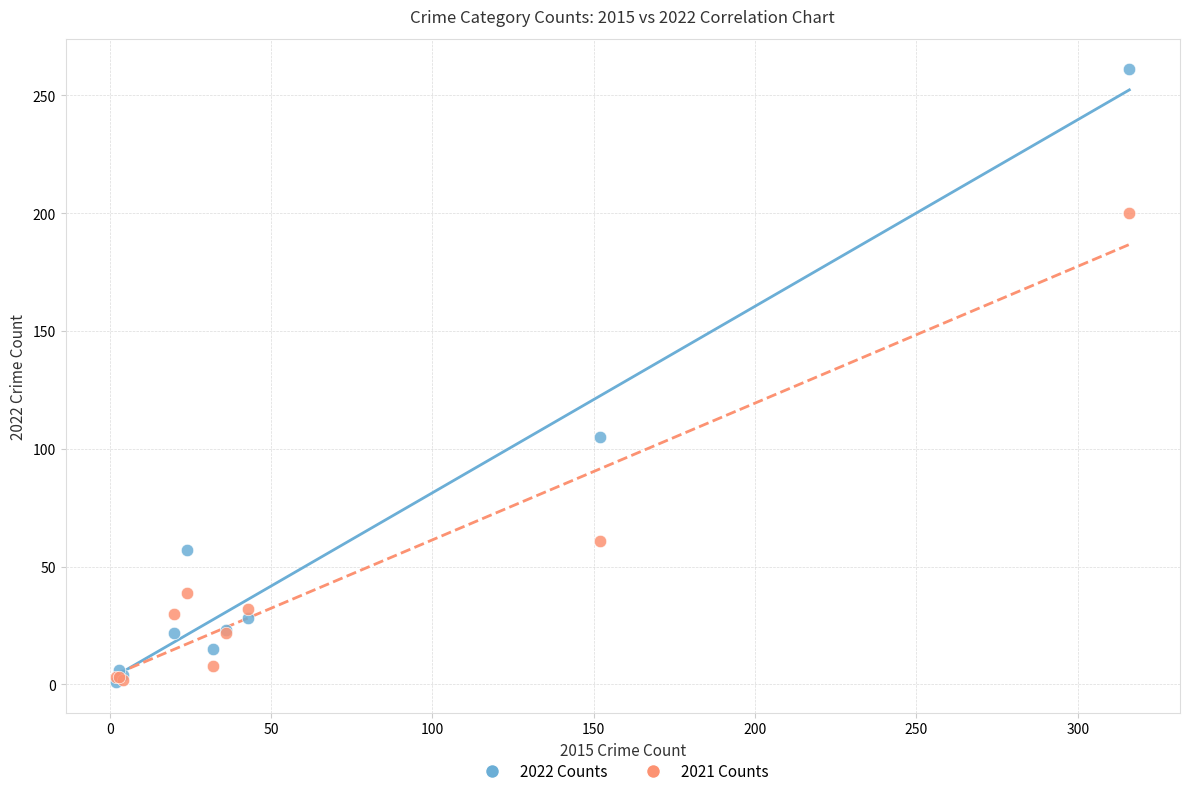

Which series contains the highest Y value?

2022 Counts